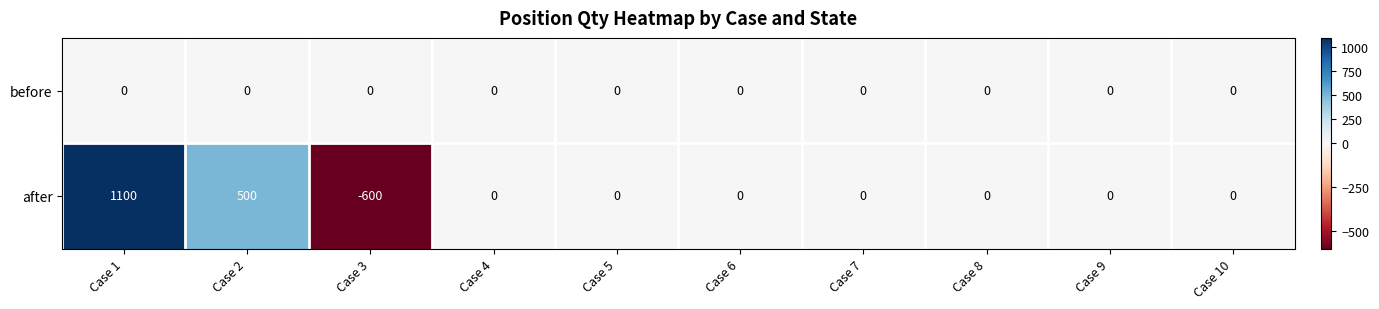

The after series shows 0 at Case 10. True or false?

True